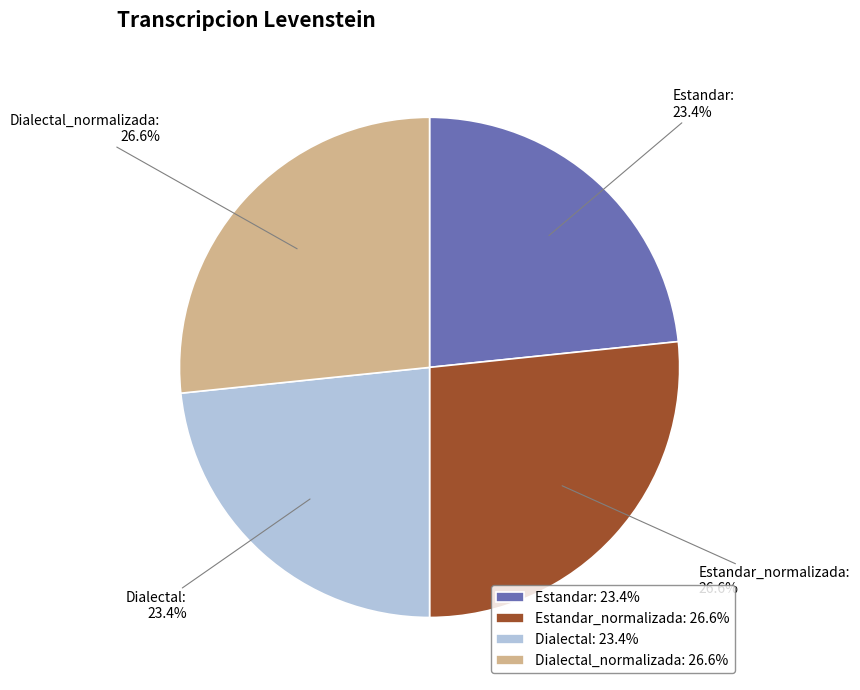

Is there any slice that represents more than half of the pie?

No